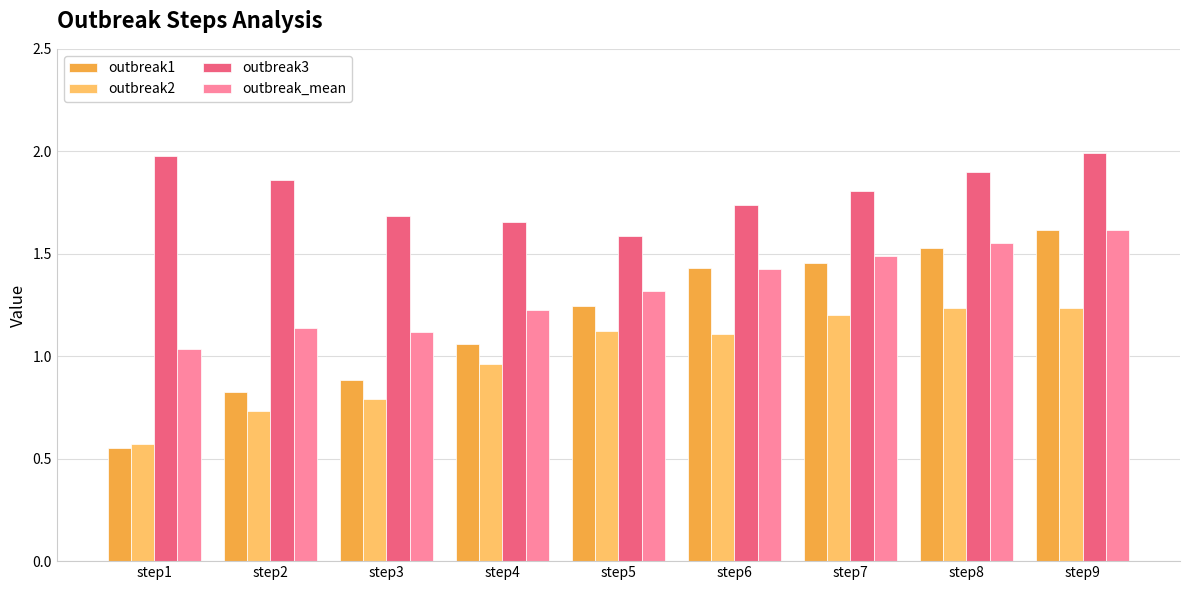

List the series in order of their overall mean, lowest first.

outbreak2, outbreak1, outbreak_mean, outbreak3